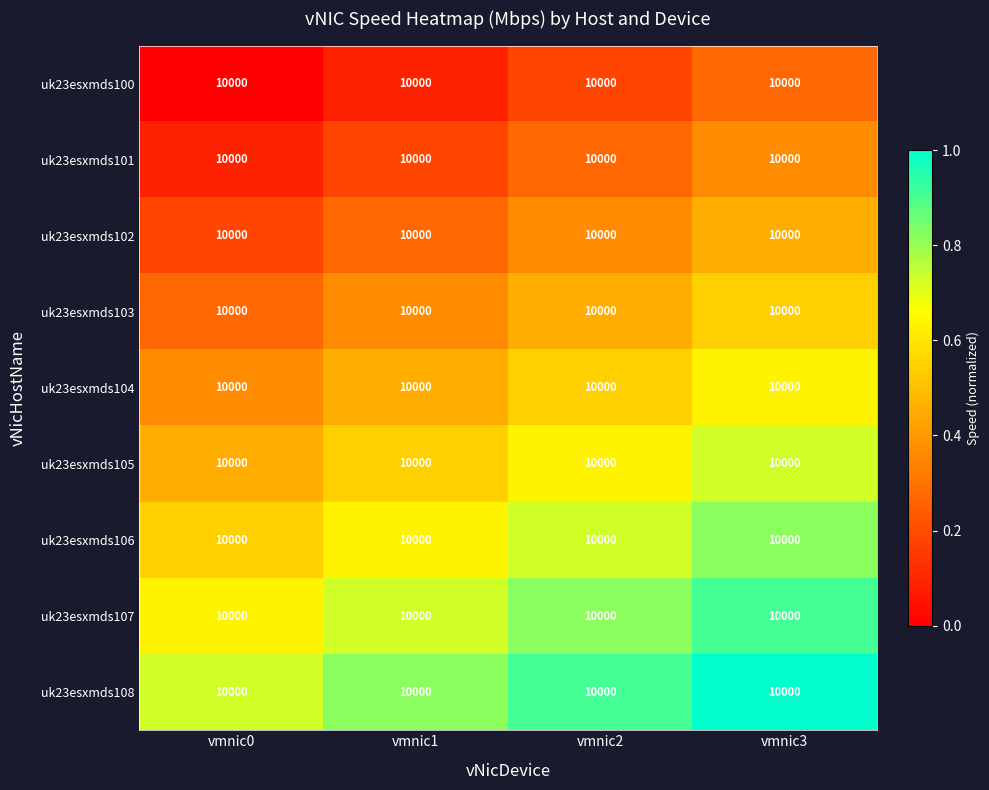

True or false: uk23esxmds101 has a value of 0.4 at vmnic3.

True